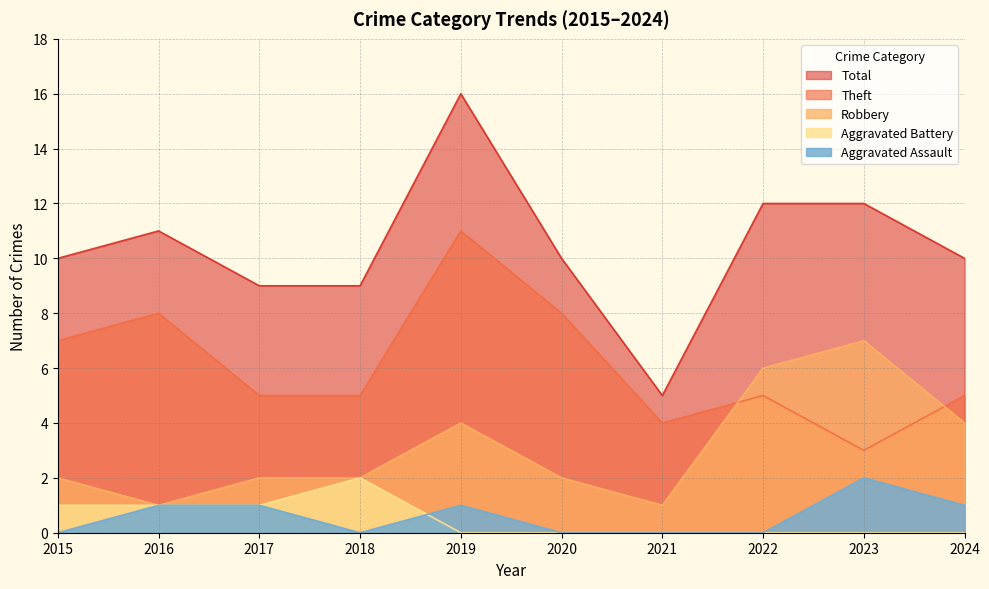

At which label is Aggravated Battery closest to 1?

2015